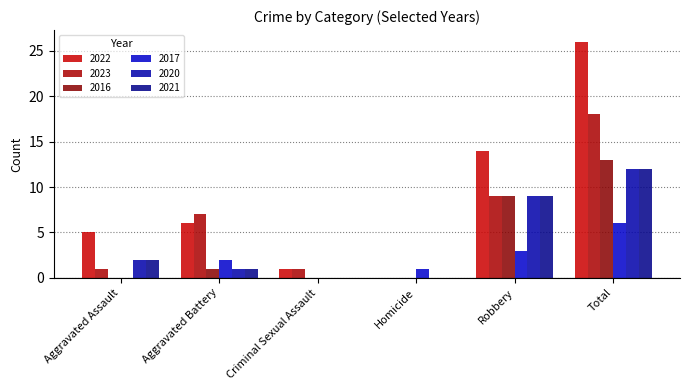

How many data points does each series have?

6